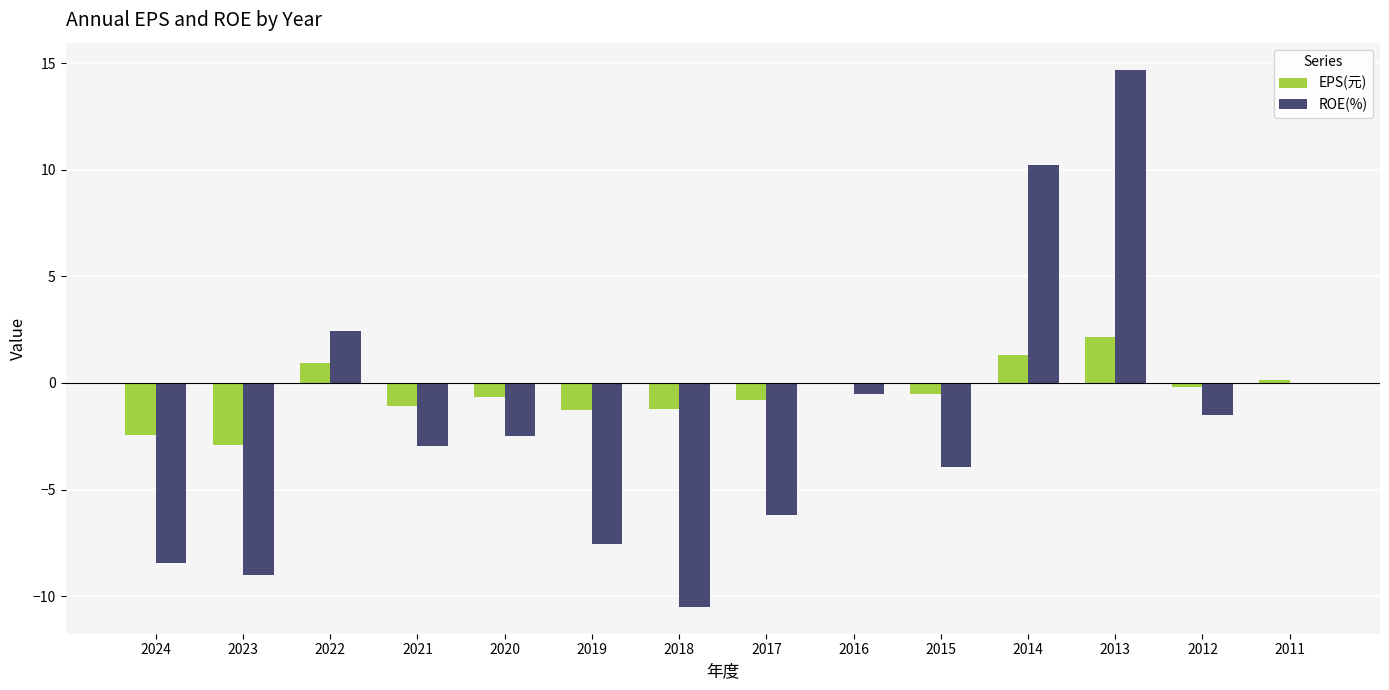

Which series has the largest total across all categories?

EPS(元)